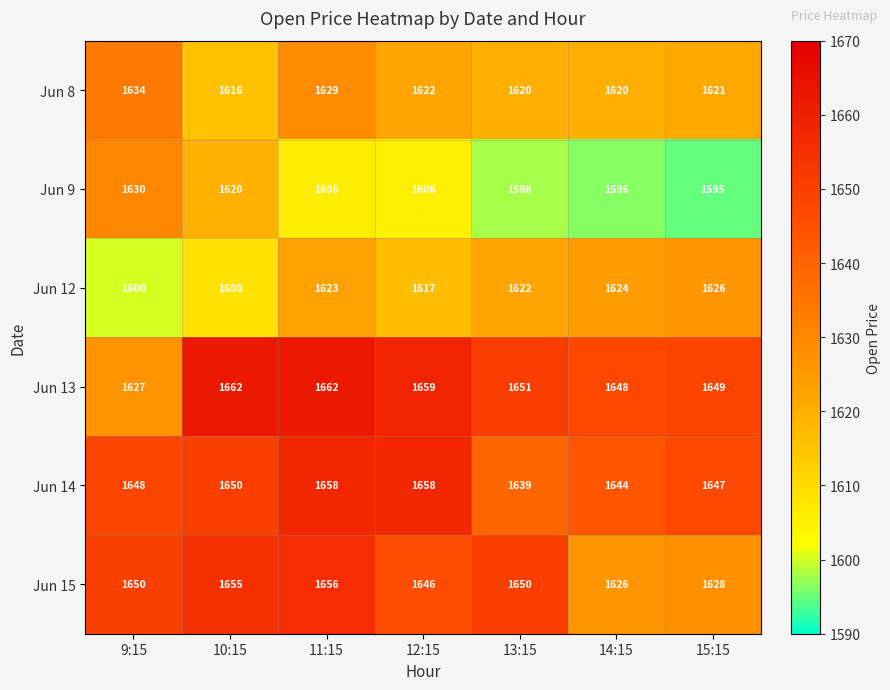

Read the Jun 12 value at 10:15.

1608